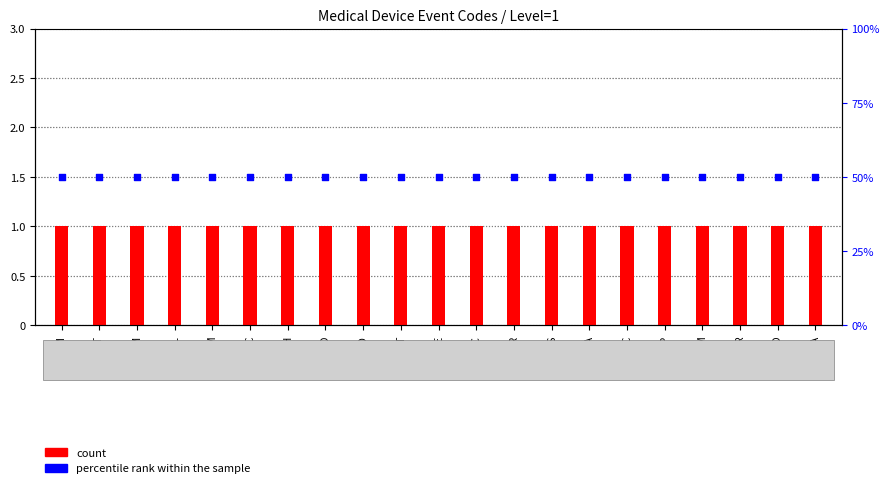

Which series contains the lowest Y value?

count